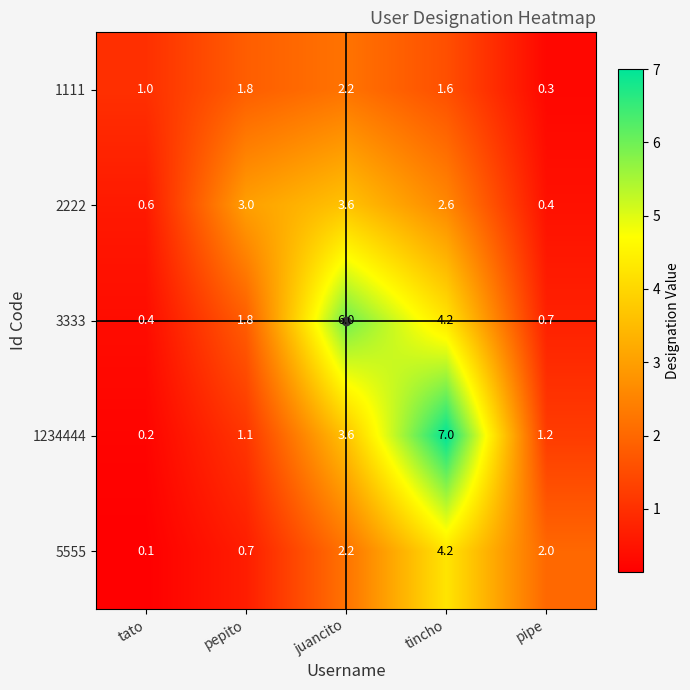

Which label corresponds to the largest value in the chart?

tincho